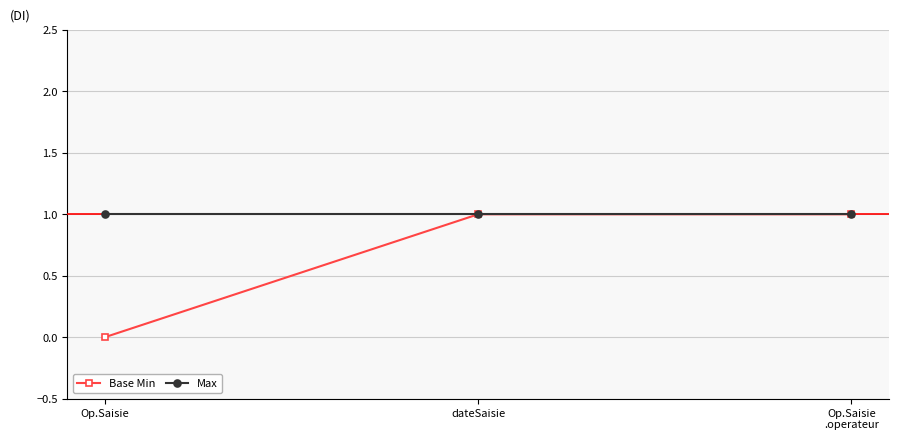

Which series has the widest spread of values?

Base Min